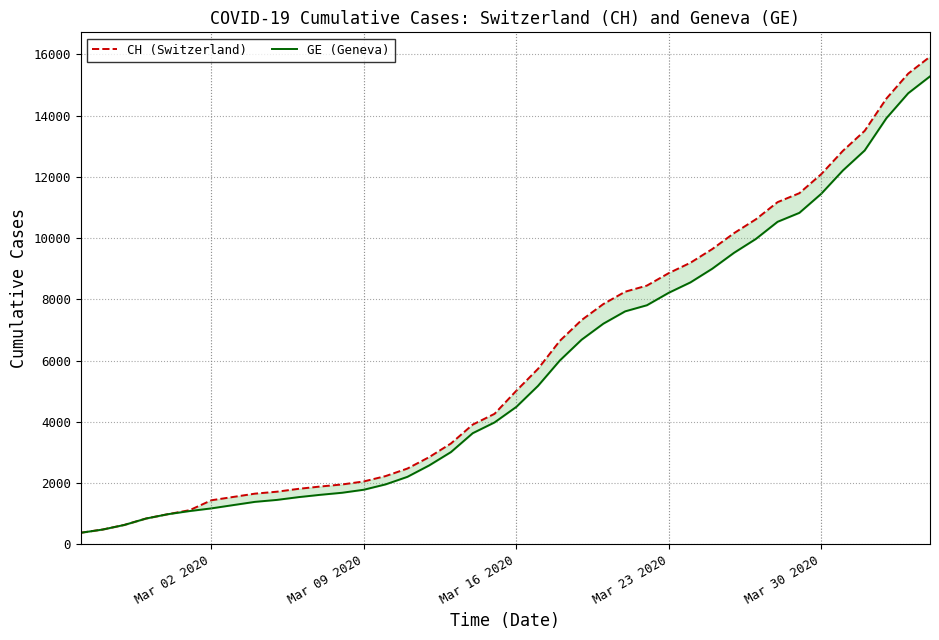

How many data points in CH (Switzerland) are less than 5012?

20